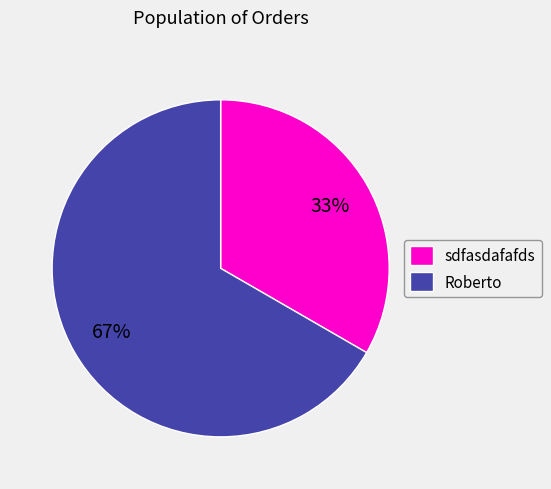

Is the sum of sdfasdafafds and Roberto greater than half?

Yes